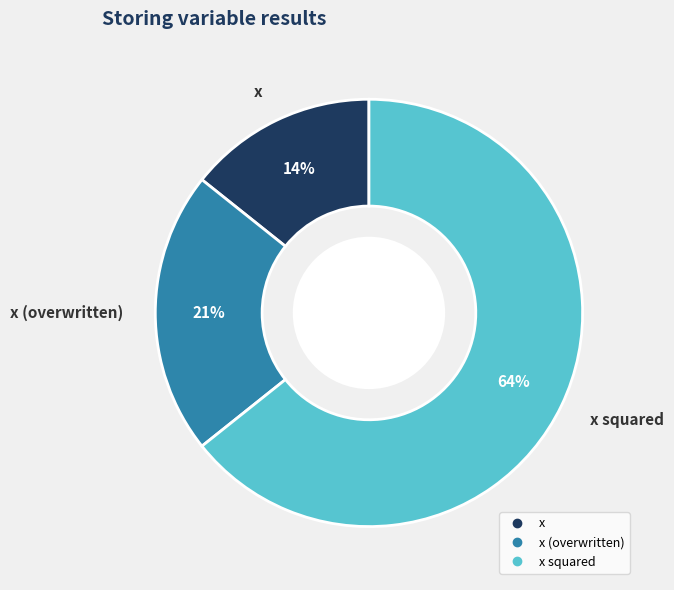

How many slices are in this pie chart?

3